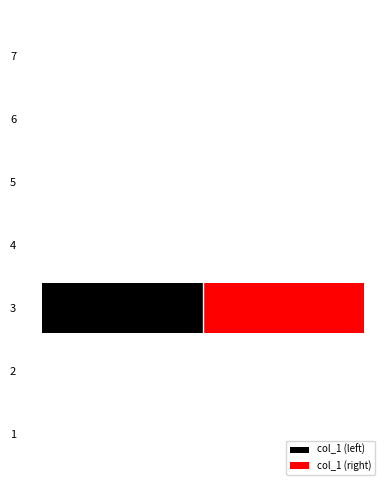

Does the chart contain any negative values?

Yes